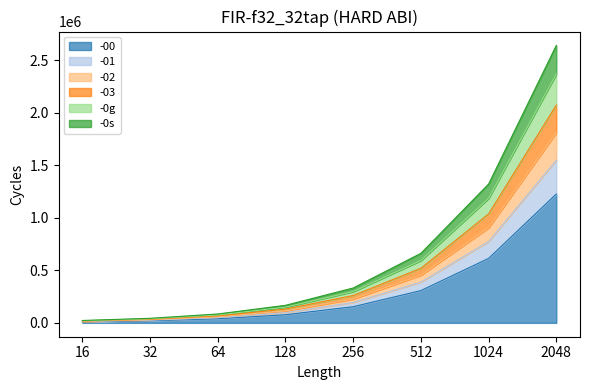

True or false: -0g and -00 cross at least once.

False